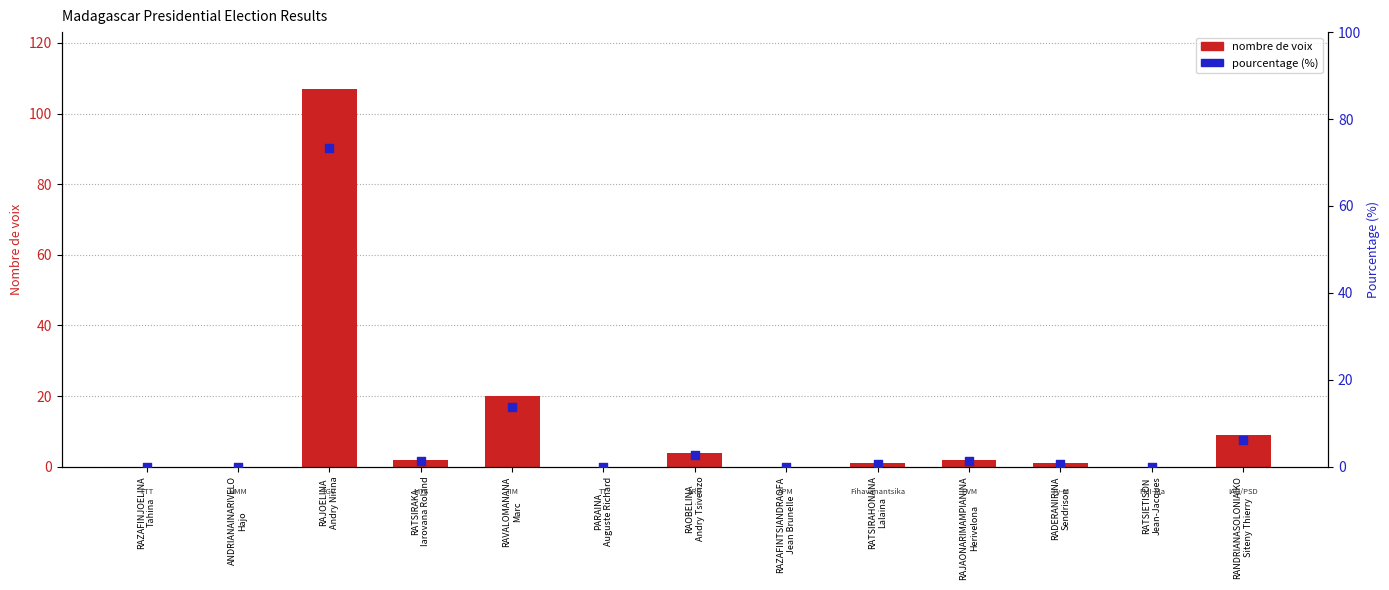

What is the total value across all series at RAVALOMANANA
Marc?

33.7